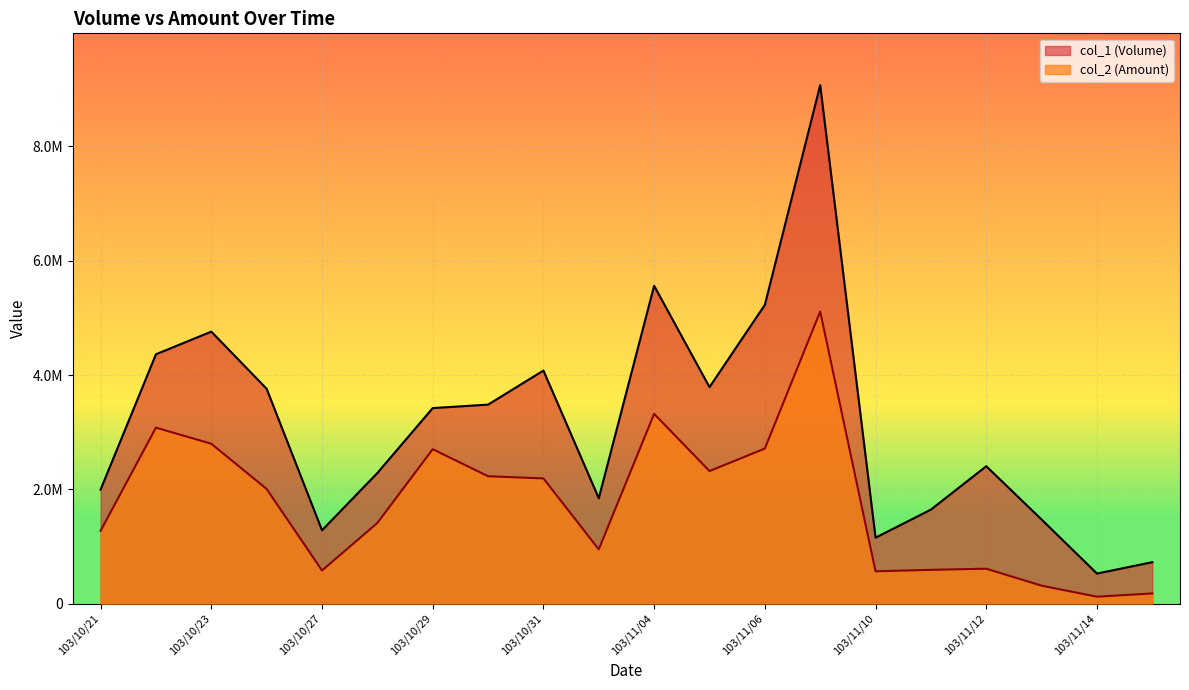

Reading left to right, what are all the values shown in this chart?

col_1 (Volume): 103/10/21=1995000	103/10/22=4363000	103/10/23=4759000	103/10/24=3759000	103/10/27=1283000	103/10/28=2285000	103/10/29=3421000	103/10/30=3482000	103/10/31=4078000	103/11/03=1844000	103/11/04=5561000	103/11/05=3788000	103/11/06=5227000	103/11/07=9071000	103/11/10=1154000	103/11/11=1645000	103/11/12=2404000	103/11/13=1471000	103/11/14=526000	103/11/17=725000
col_2 (Amount): 103/10/21=1272810	103/10/22=3078640	103/10/23=2797620	103/10/24=2005940	103/10/27=579760	103/10/28=1410680	103/10/29=2701750	103/10/30=2228870	103/10/31=2190370	103/11/03=949250	103/11/04=3319790	103/11/05=2319000	103/11/06=2713030	103/11/07=5110470	103/11/10=565430	103/11/11=590800	103/11/12=610740	103/11/13=313570	103/11/14=120960	103/11/17=178070